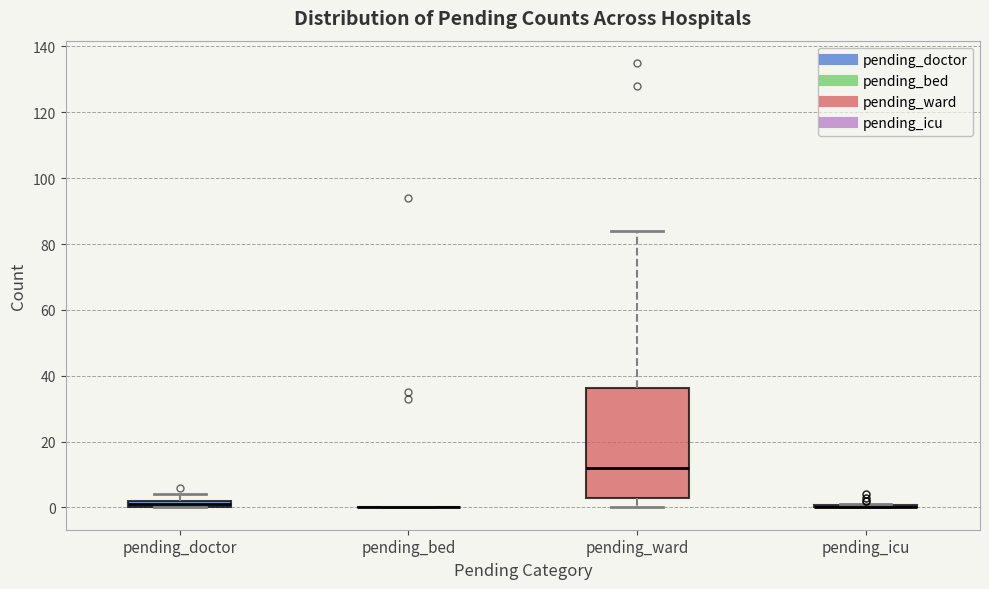

Which box is the tallest, from its lower edge to its upper edge?

pending_ward